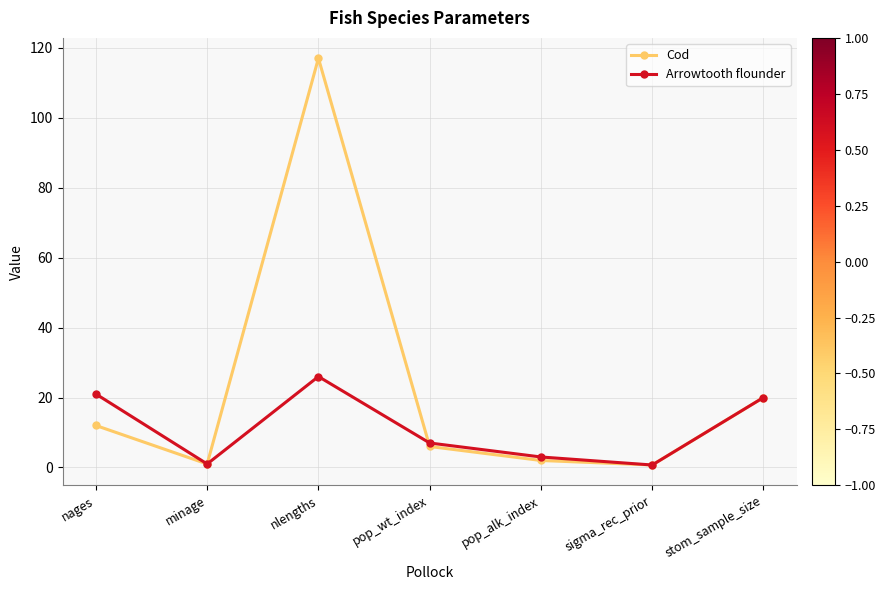

How many series are shown in this chart?

2